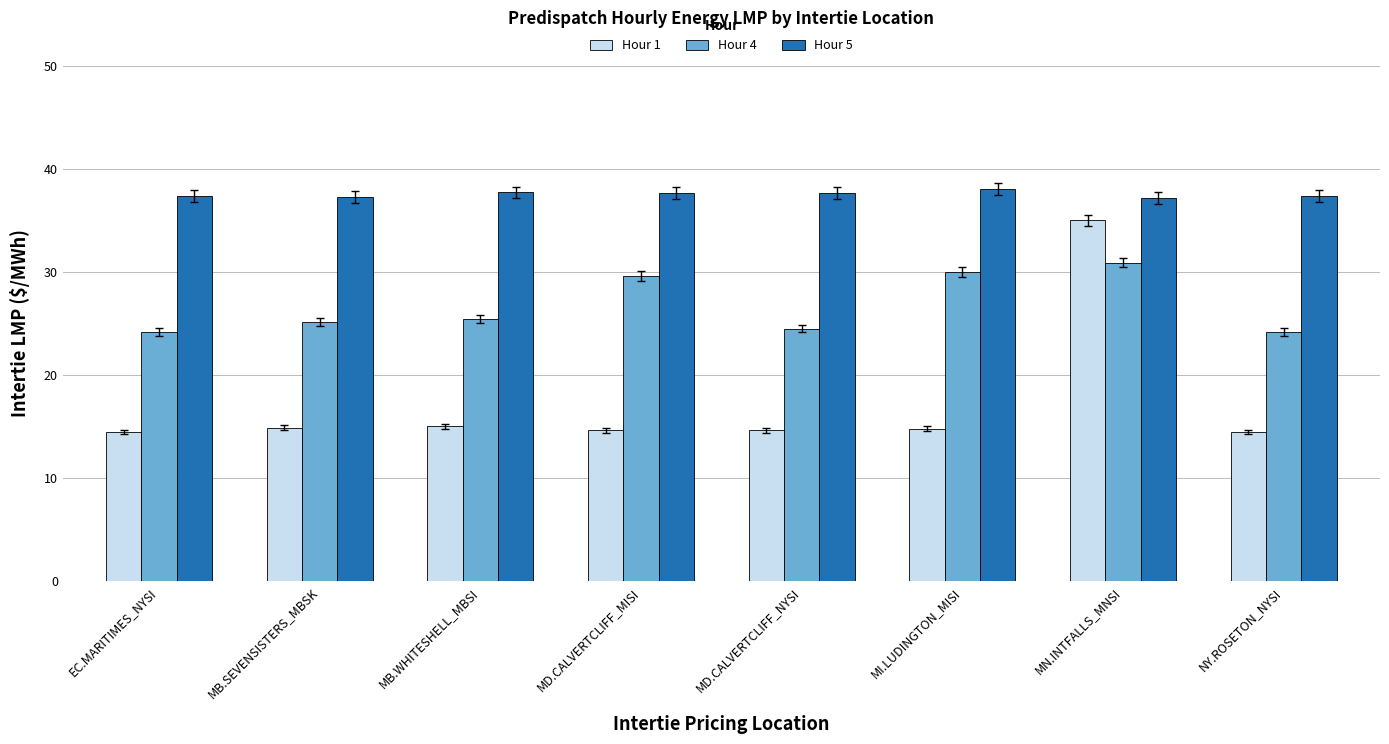

The value of Hour 1 at MD.CALVERTCLIFF_NYSI is 19.2. True or false?

False